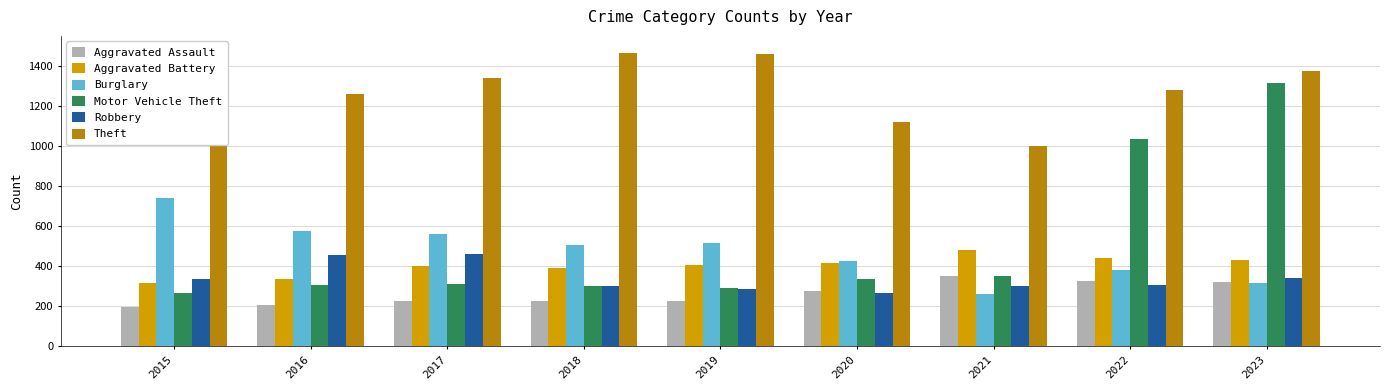

What is the spread (max minus min) of values at 2016?

1053